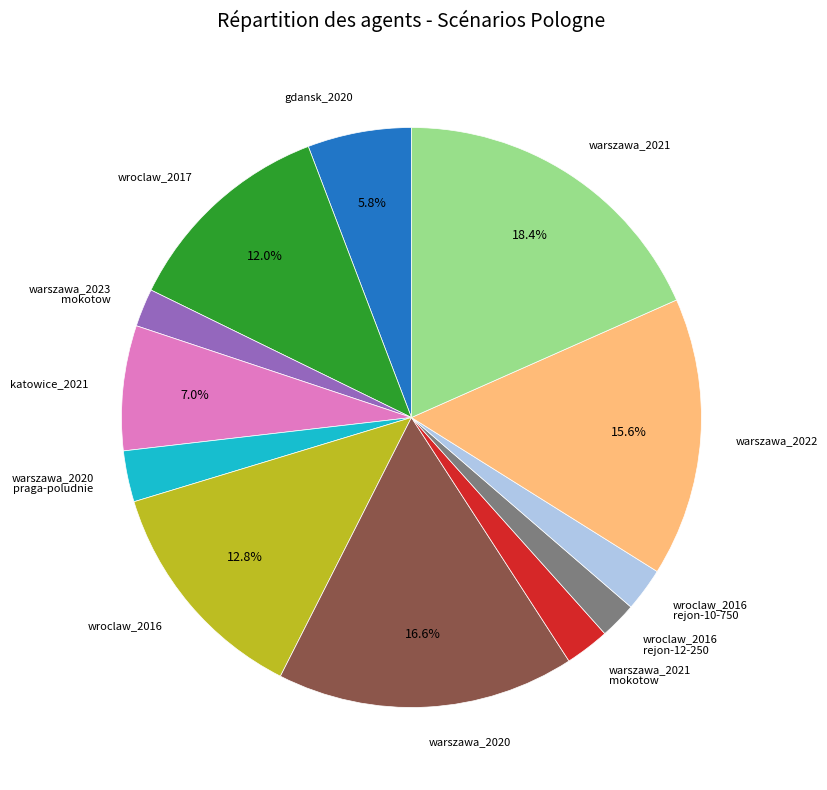

Is there a majority slice in this chart?

No